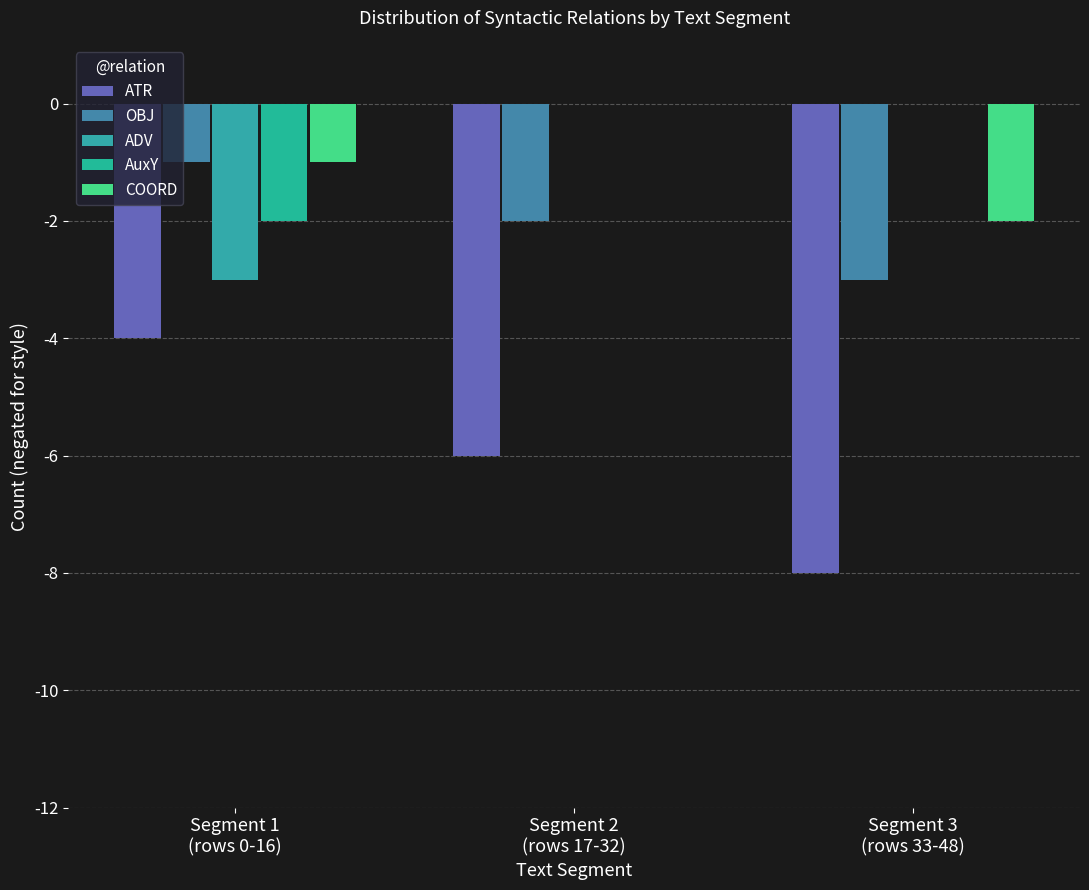

Where is COORD nearest to the value -1?

Segment 1
(rows 0-16)